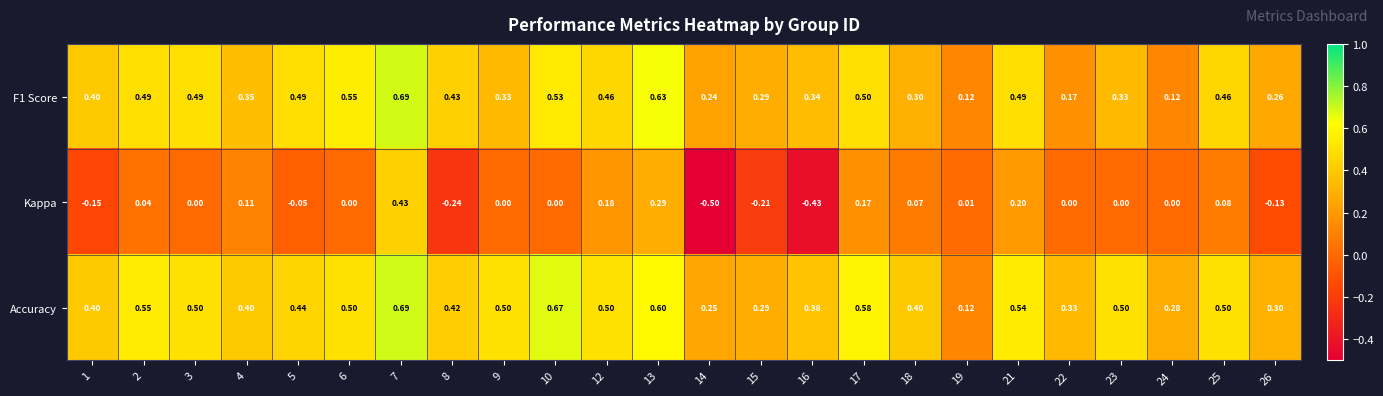

Between 15 and 16, which series saw the biggest shift?

Kappa